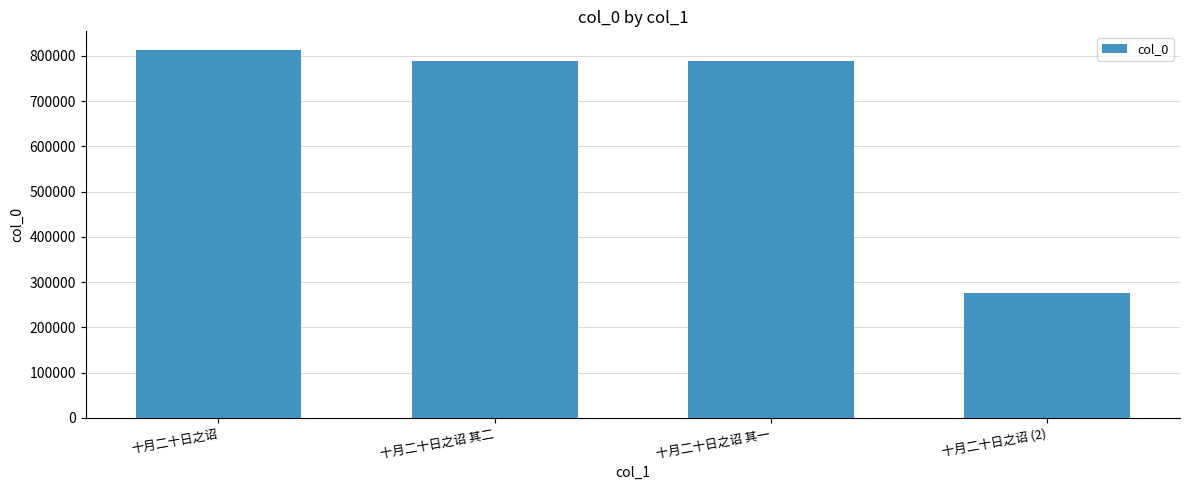

At which category does the chart reach its minimum across all series?

十月二十日之诏 (2)